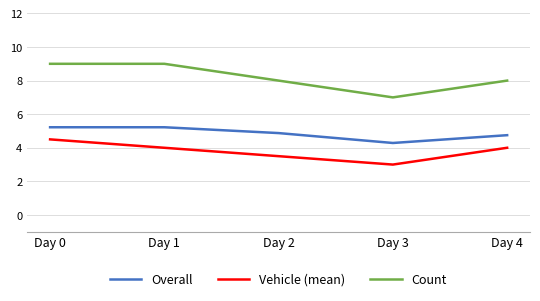

What is the minimum value for Vehicle (mean)?

3.0